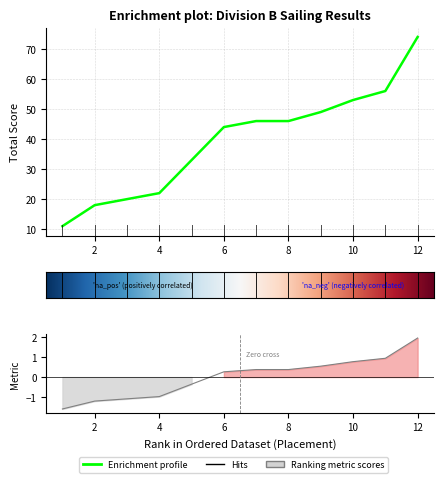

List the labels in order of value, largest first.

12, 11, 10, 9, 7, 8, 6, 5, 4, 3, 2, 1